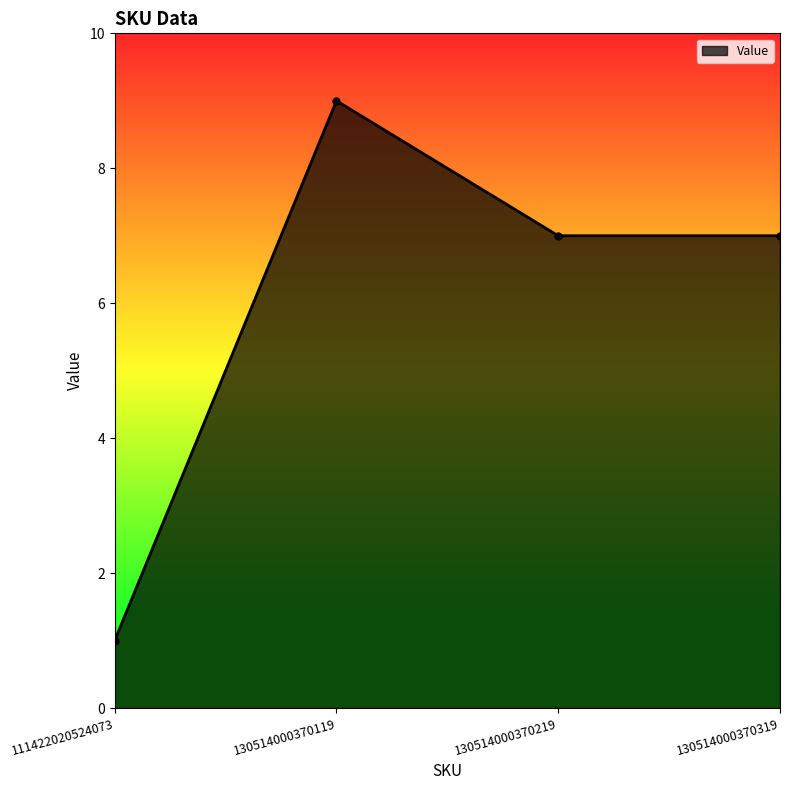

Is it true that the value at 130514000370219 is 5?

False